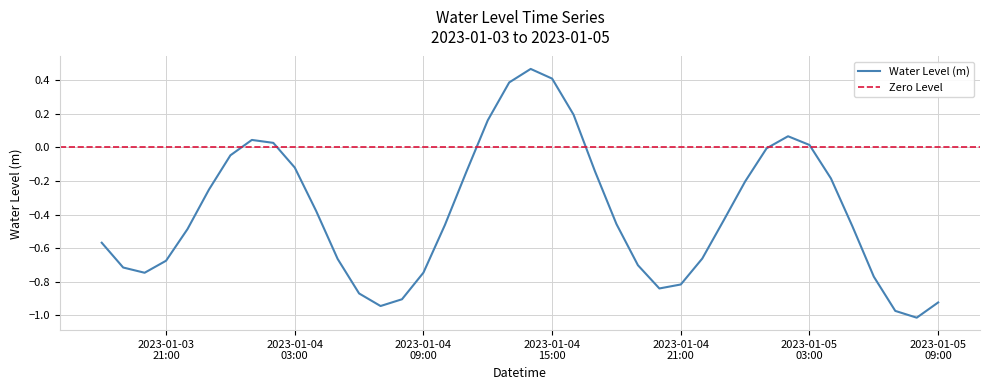

At which label is the value closest to 0?

2023-01-05 01:00:00